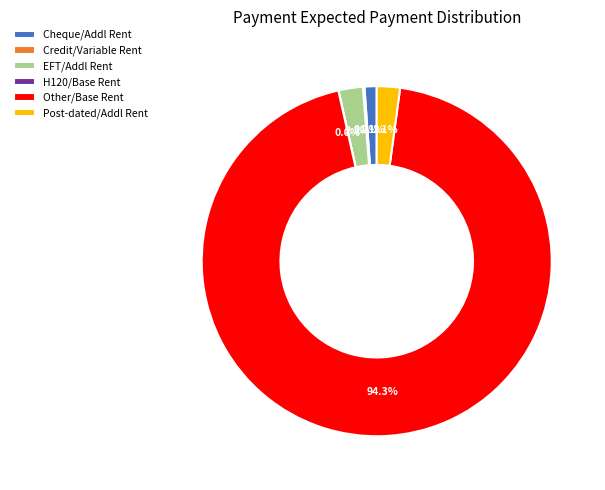

Does any single category account for the majority?

Yes